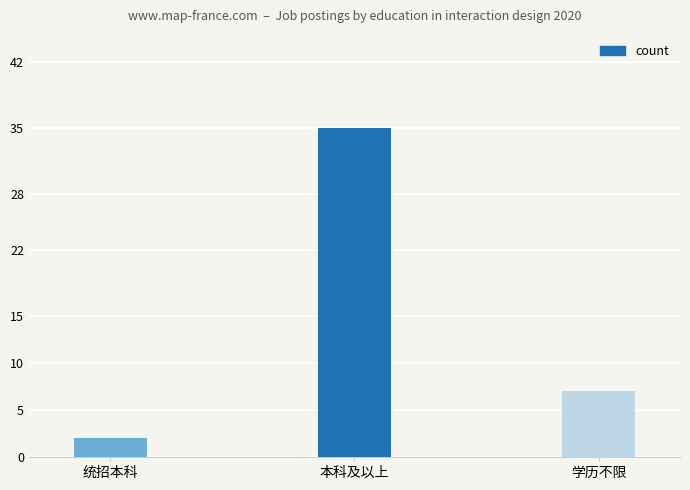

What is the average value?

15